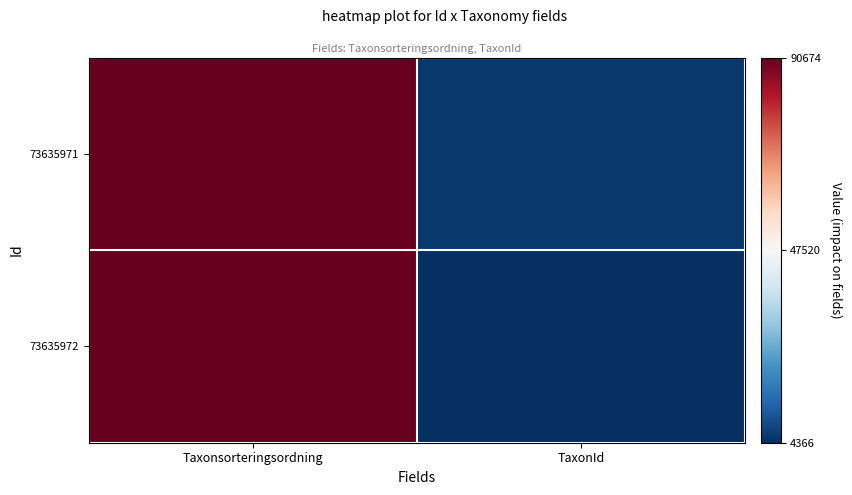

What is the maximum value shown in the chart?

90674